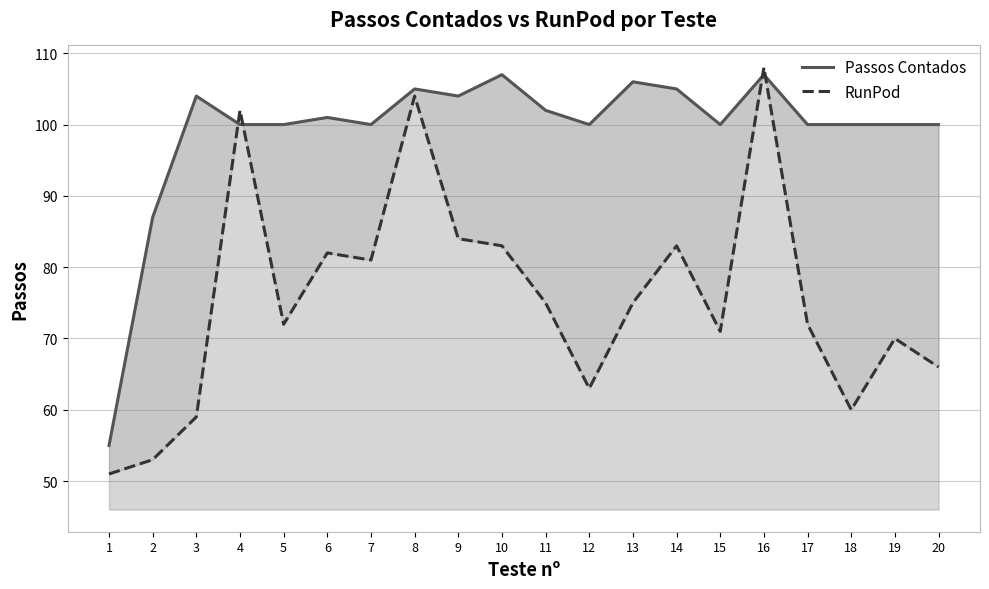

Which series changed the most between 7 and 9?

Passos Contados